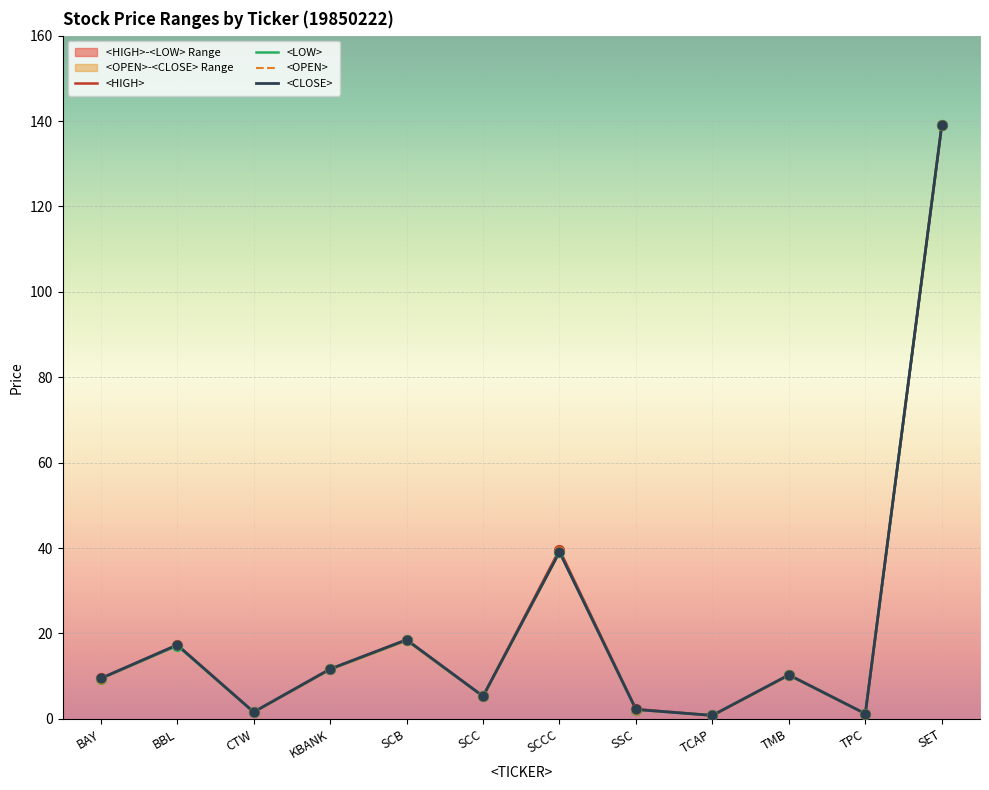

Which series reaches the minimum Y coordinate?

<OPEN>